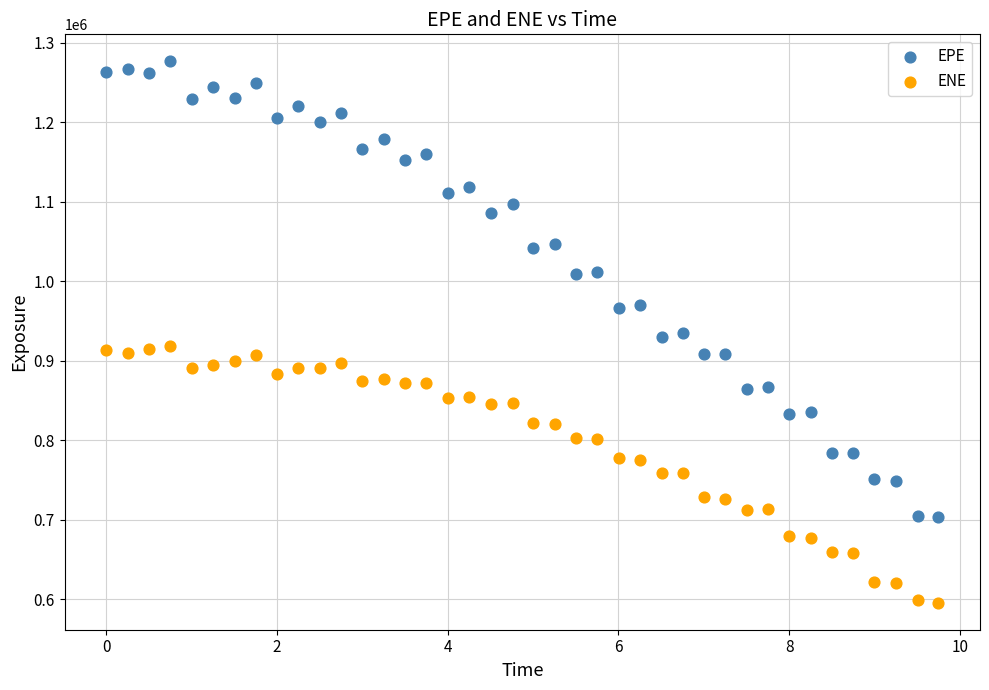

What are all the series names shown in the legend?

EPE, ENE